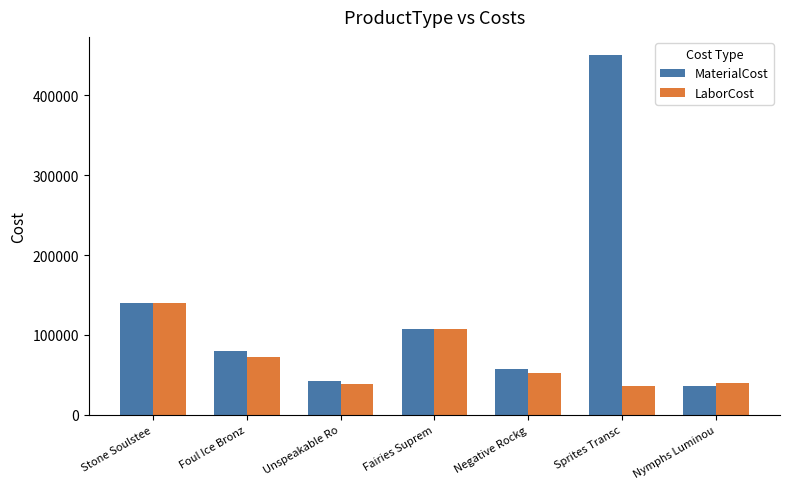

What is the average value of the LaborCost series?

69682.2